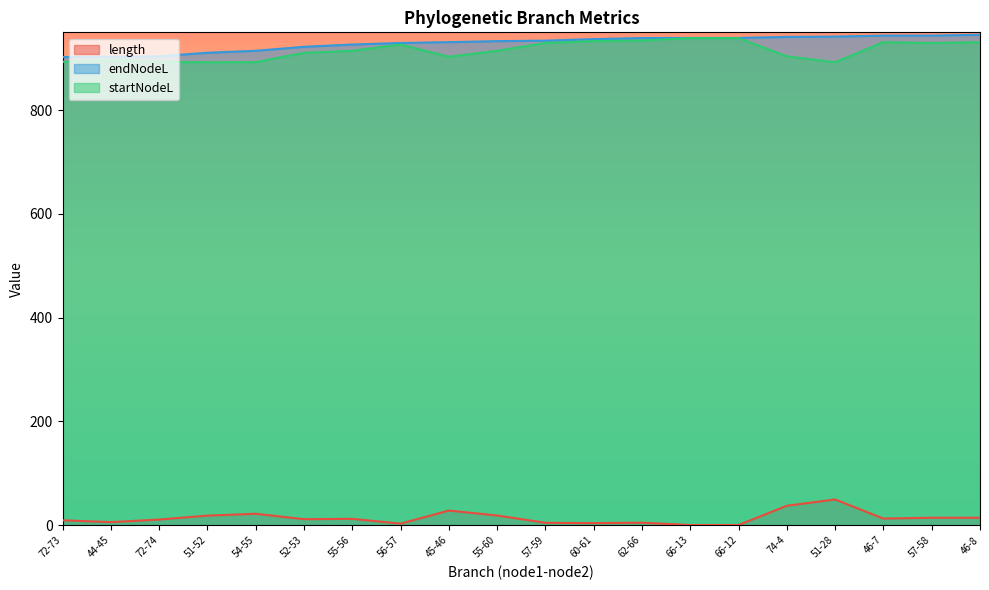

List the series in order of their peak value, highest first.

endNodeL, startNodeL, length